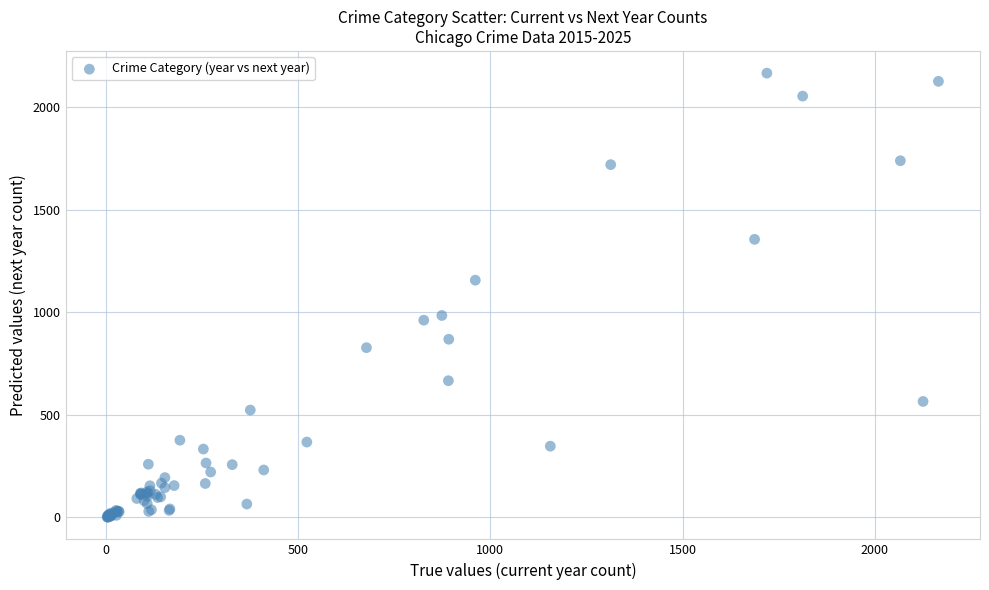

What Y value in the scatter plot is closest to 1083?

1156